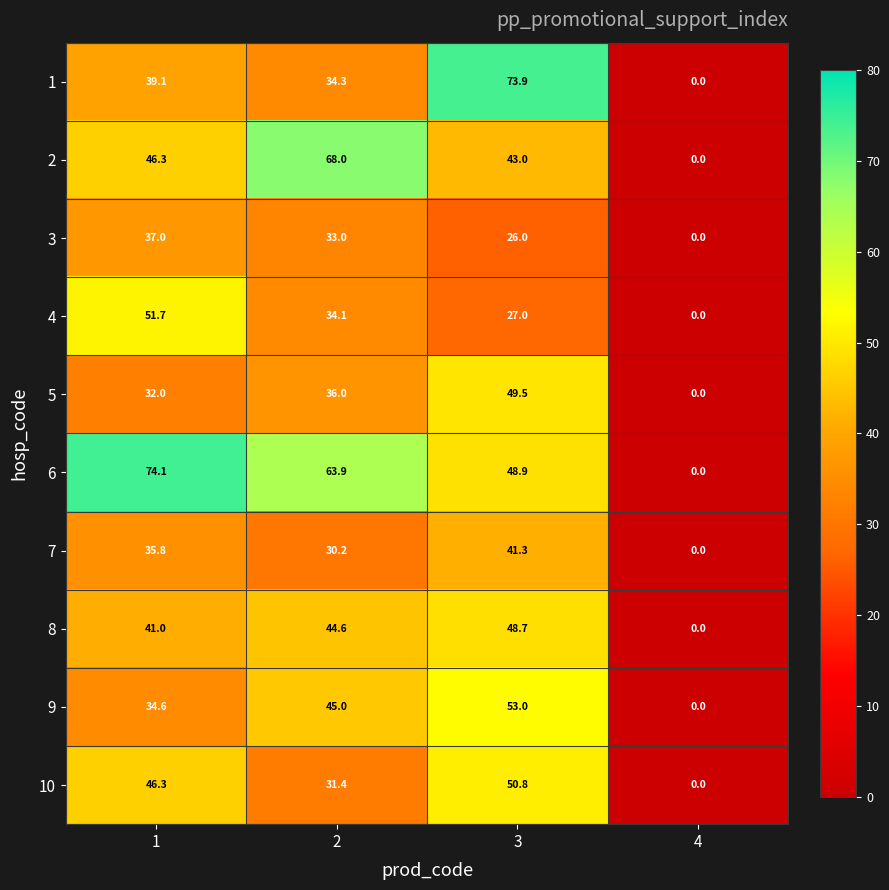

True or false: 10 has a value of 31.4 at 2.

True